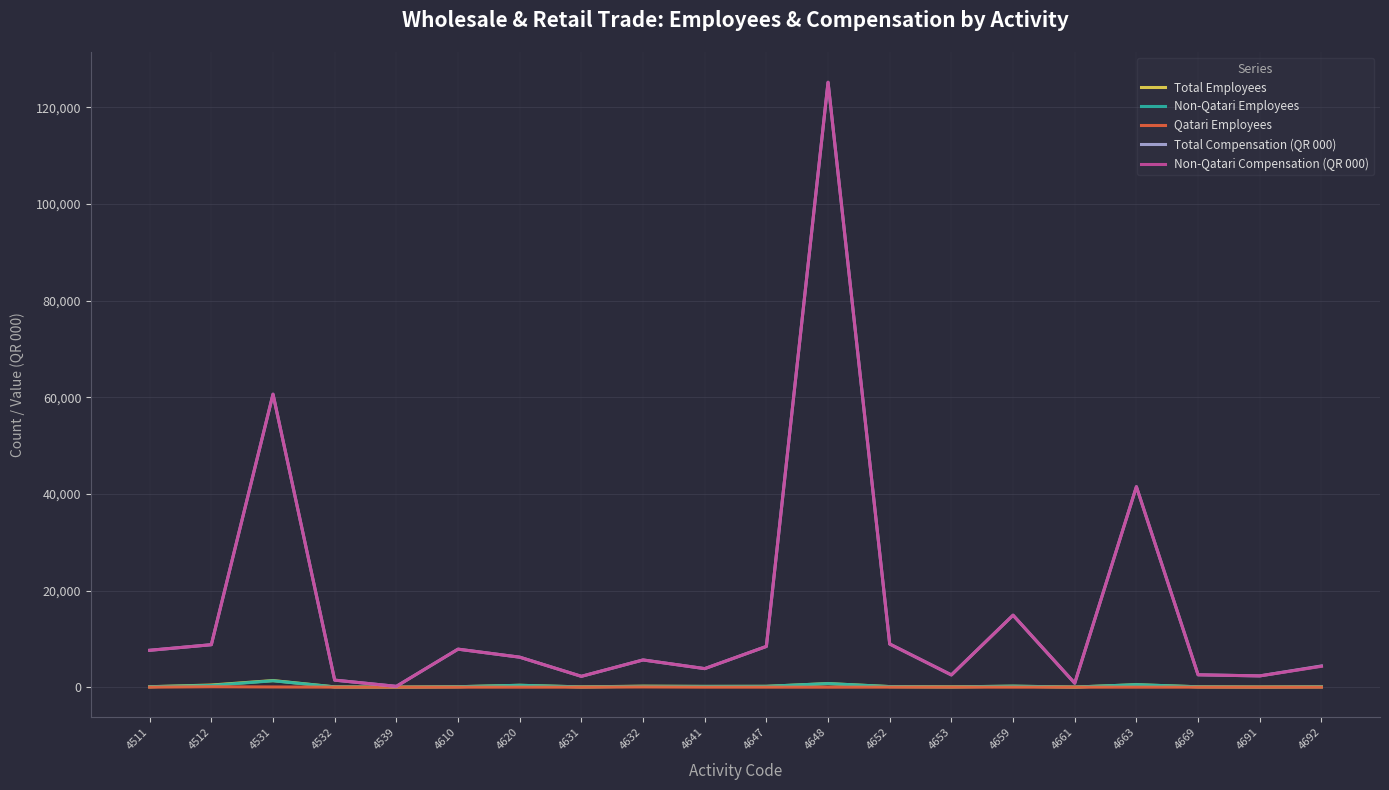

What is the maximum value for Total Employees?

1366